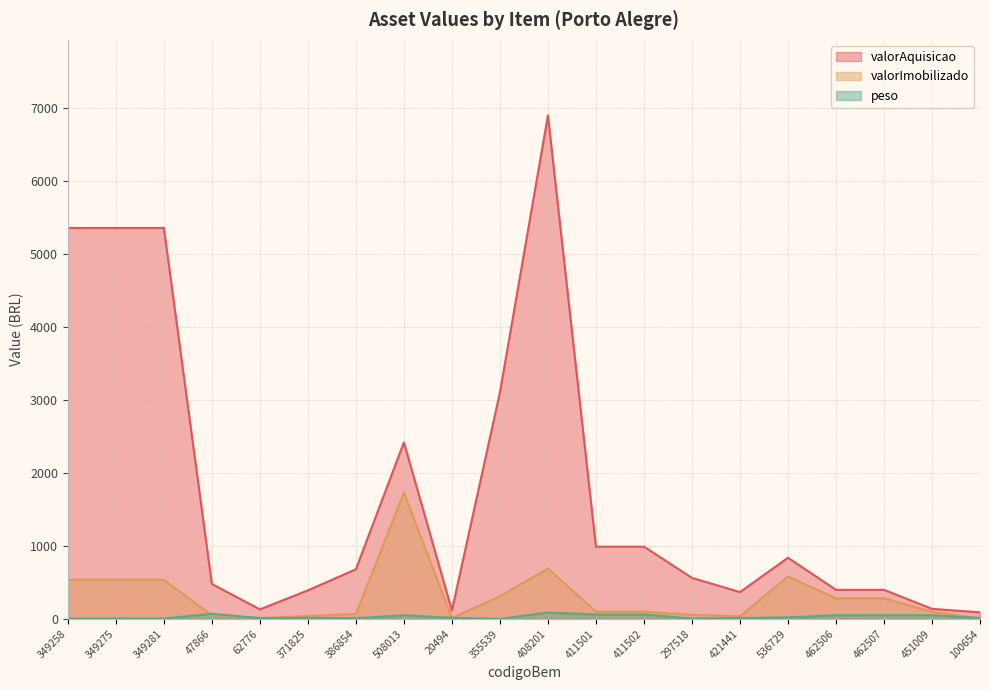

Where is the first local maximum for valorImobilizado?

508013